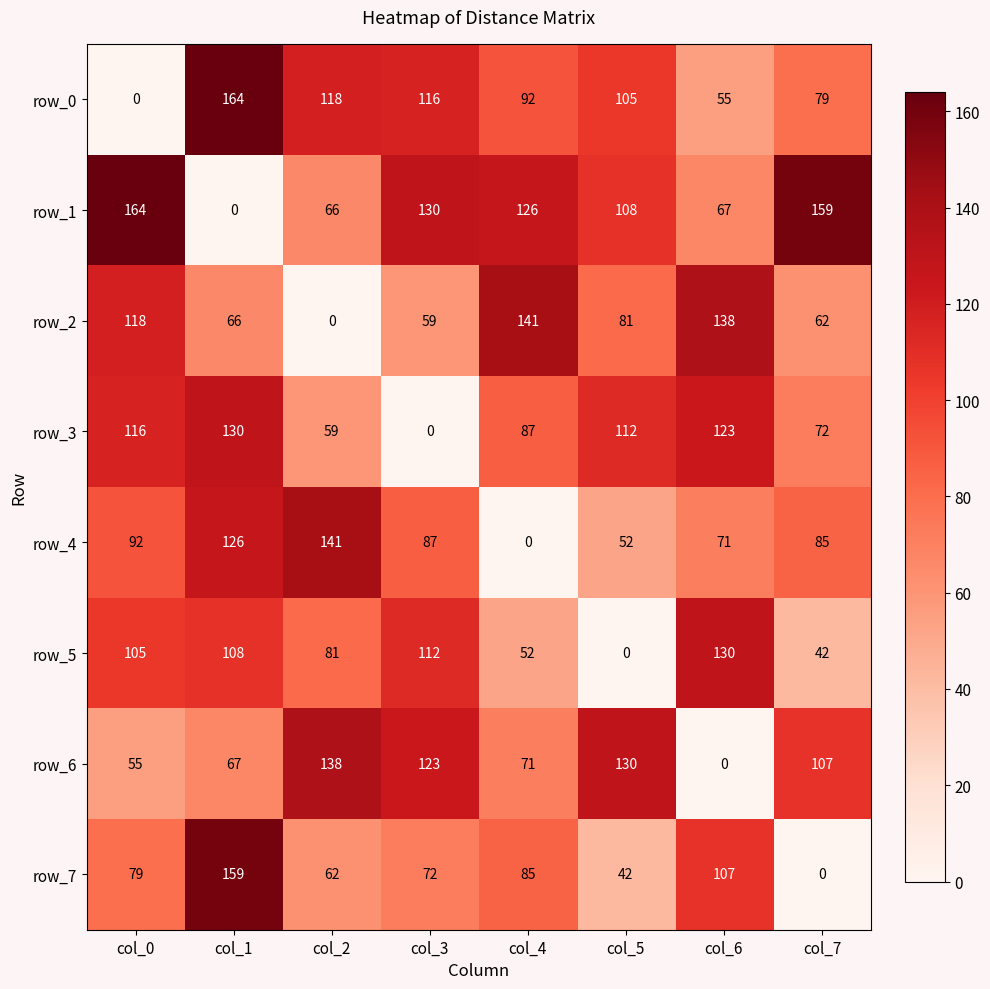

Reading right to left, transcribe all the data shown in this chart.

row_0: col_7=79	col_6=55	col_5=105	col_4=92	col_3=116	col_2=118	col_1=164	col_0=0
row_1: col_7=159	col_6=67	col_5=108	col_4=126	col_3=130	col_2=66	col_1=0	col_0=164
row_2: col_7=62	col_6=138	col_5=81	col_4=141	col_3=59	col_2=0	col_1=66	col_0=118
row_3: col_7=72	col_6=123	col_5=112	col_4=87	col_3=0	col_2=59	col_1=130	col_0=116
row_4: col_7=85	col_6=71	col_5=52	col_4=0	col_3=87	col_2=141	col_1=126	col_0=92
row_5: col_7=42	col_6=130	col_5=0	col_4=52	col_3=112	col_2=81	col_1=108	col_0=105
row_6: col_7=107	col_6=0	col_5=130	col_4=71	col_3=123	col_2=138	col_1=67	col_0=55
row_7: col_7=0	col_6=107	col_5=42	col_4=85	col_3=72	col_2=62	col_1=159	col_0=79